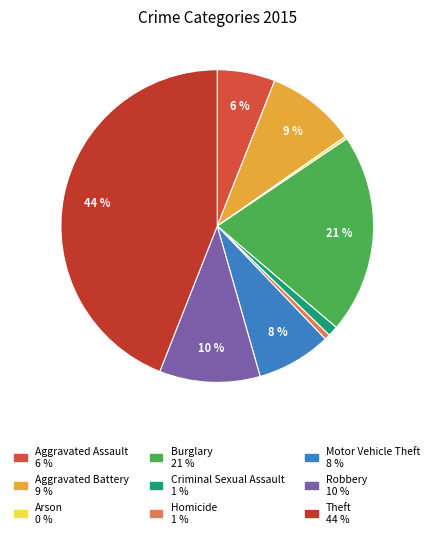

To the nearest percent, what is the average slice percentage?

11%